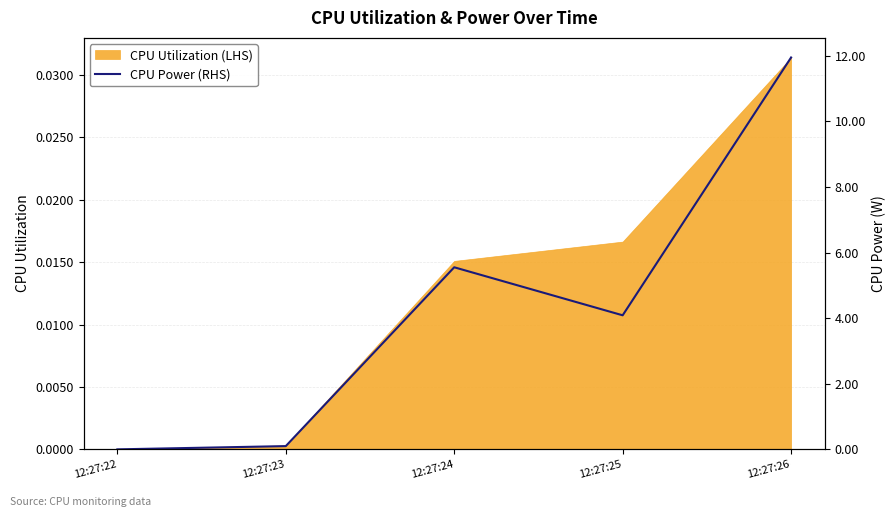

The chart shows a value of 4.1 at 12:27:25. True or false?

True